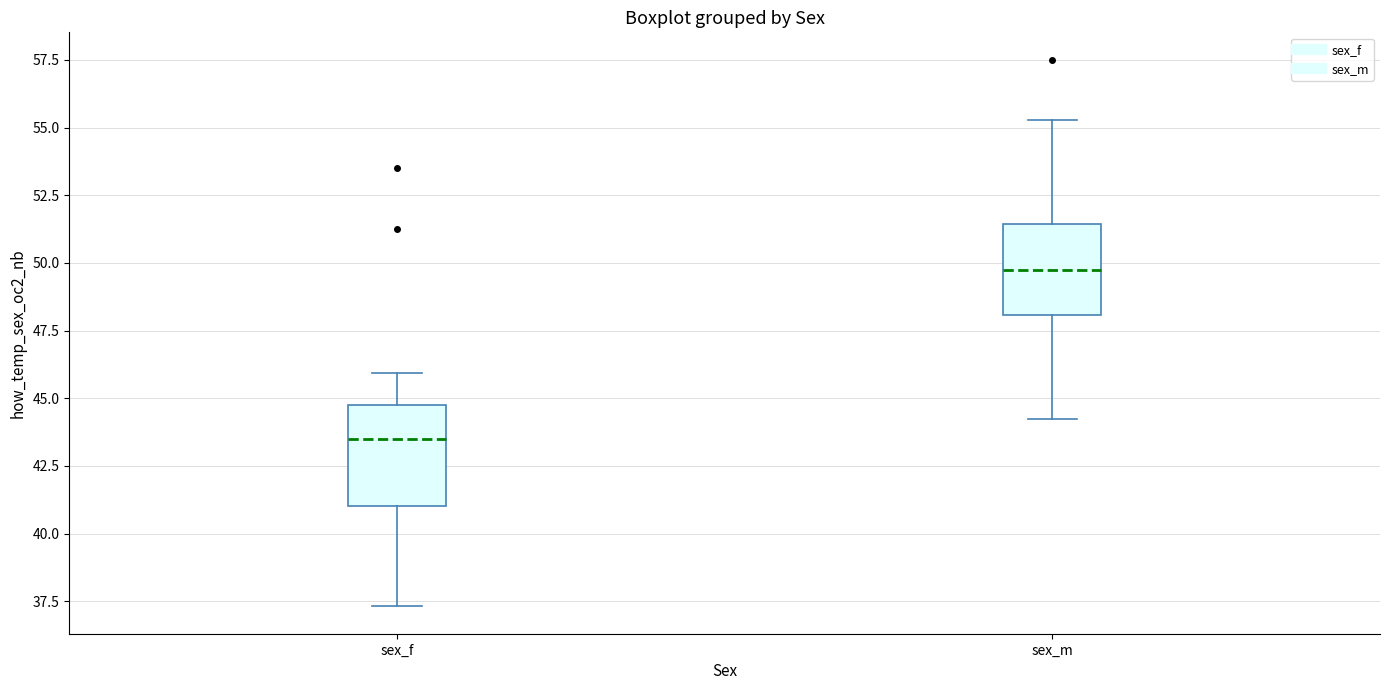

Reading left to right, transcribe this box plot: for each box, give where its median line is, the range the box spans, and where its two whiskers end, as read against the y-axis. The values are not printed on the chart, so give them approximately, as read against the axis.

sex_f: median 43.5, box 41.0 to 45.0, whiskers 37.5 to 46.0
sex_m: median 49.5, box 48.0 to 51.5, whiskers 44.5 to 55.5